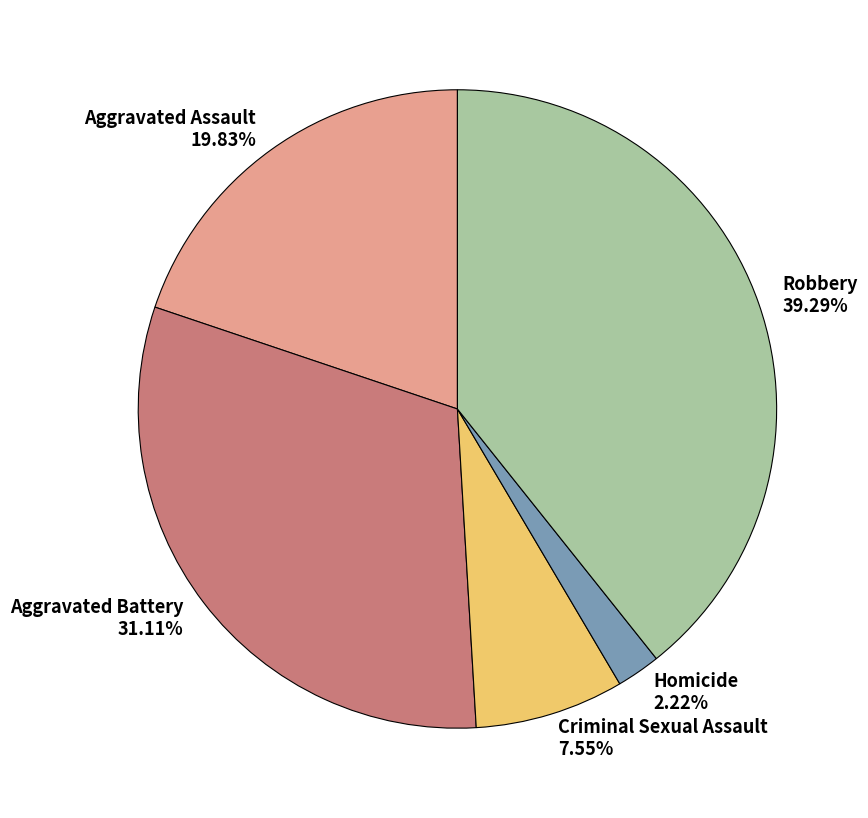

To the nearest percent, what percentage of the pie is Aggravated Assault?

20%